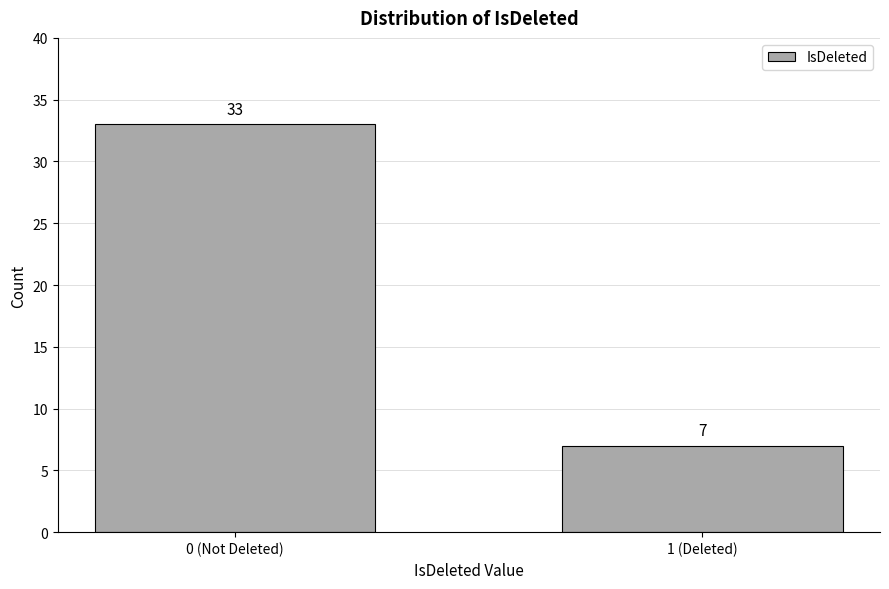

Reading right to left, list all the values displayed in this chart.

1 (Deleted)=7	0 (Not Deleted)=33